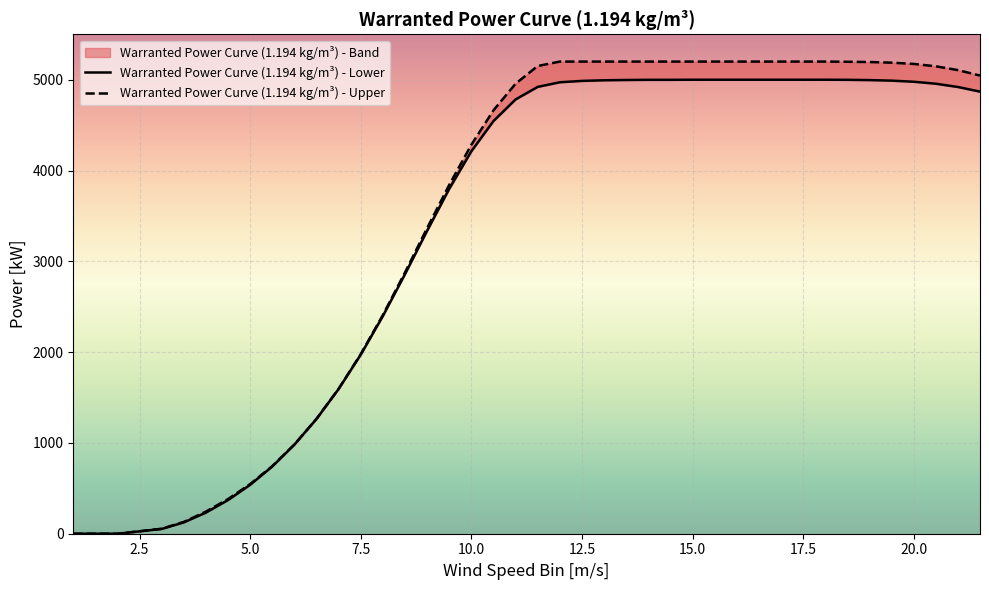

Reading left to right, extract all data points from this chart.

Warranted Power Curve (1.194 kg/m³) - Lower: 0	0	53	125	233	371	539	741	982	1265	1595	1973	2398	2859	3336	3798	4212	4545	4783	4921	4972	4987	4994	4997	4999	4999	5000	5000	5000	5000	5000	5000	5000	4999	4996	4990	4978	4956	4920	4869
Warranted Power Curve (1.194 kg/m³) - Upper: 0	0	55	130	244	382	547	745	983	1266	1597	1978	2409	2878	3366	3842	4284	4663	4956	5151	5200	5200	5200	5200	5200	5200	5200	5200	5200	5200	5200	5200	5200	5198	5195	5188	5174	5148	5106	5046